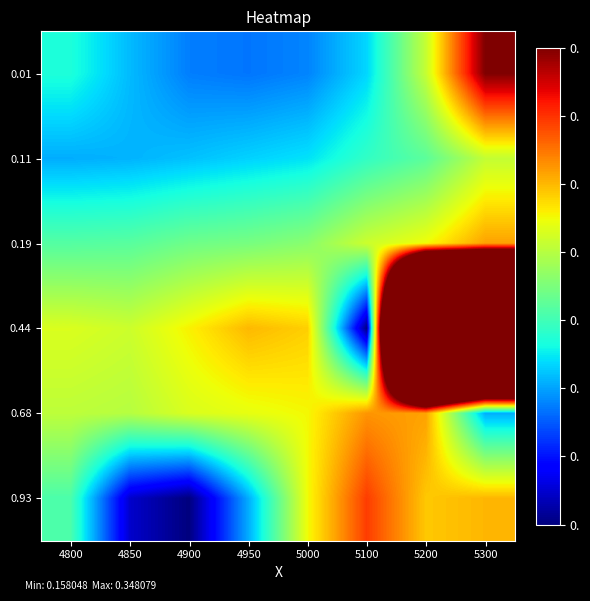

List the series in order of their peak value, lowest first.

0.11, 0.19, 0.68, 0.93, 0.01, 0.44